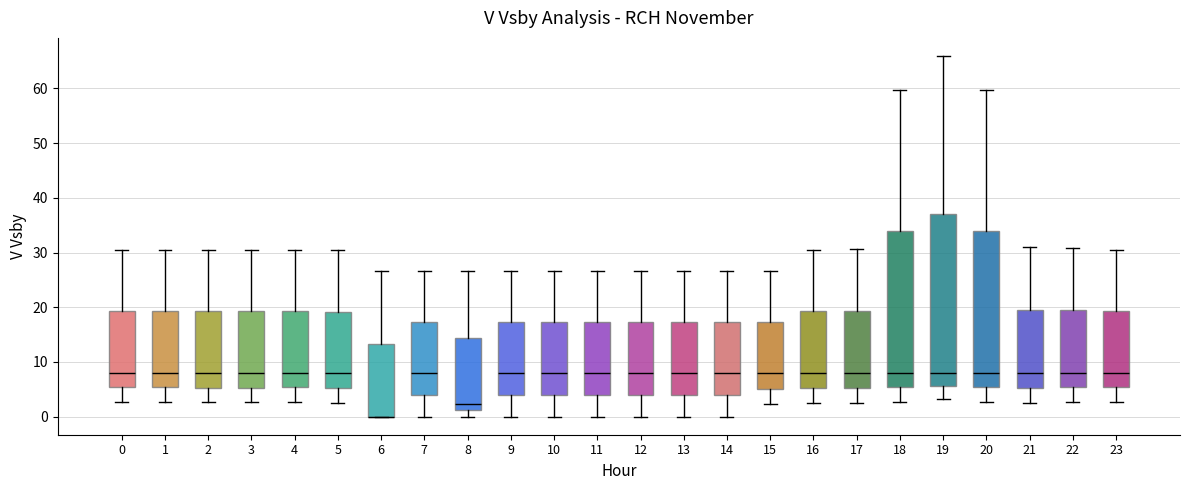

Where does the upper whisker of the box at x = 3 end on the y-axis? The values are not printed on the chart, so give them approximately, as read against the axis.

30